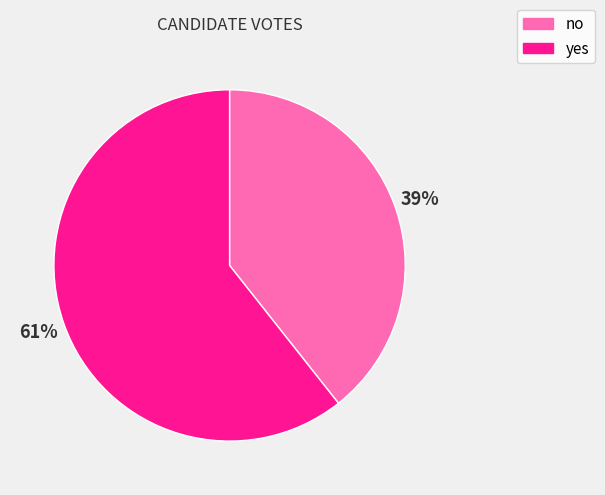

To the nearest percent, what percentage of the pie is no?

39%